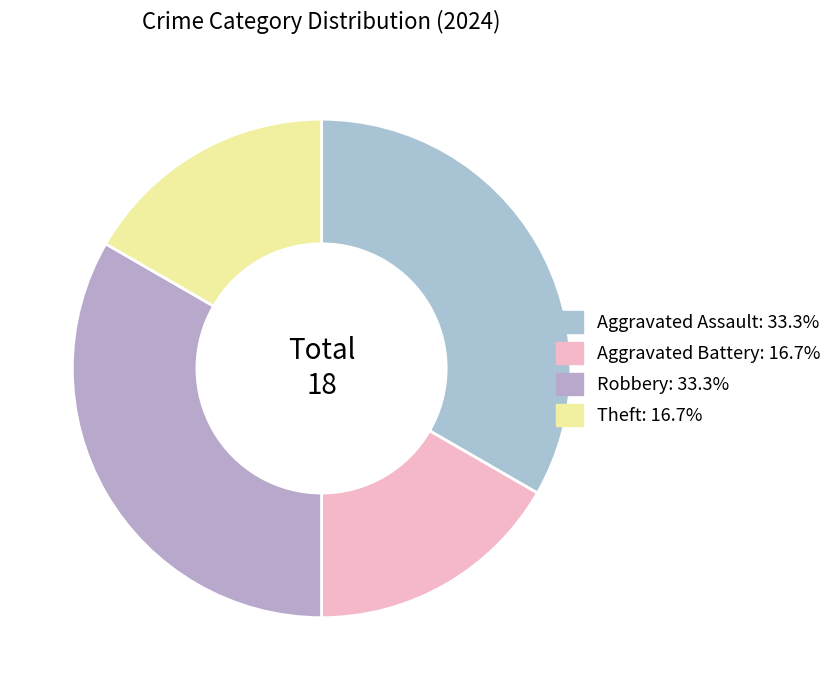

What is the ratio of the value at Theft to the value at Robbery?

0.5